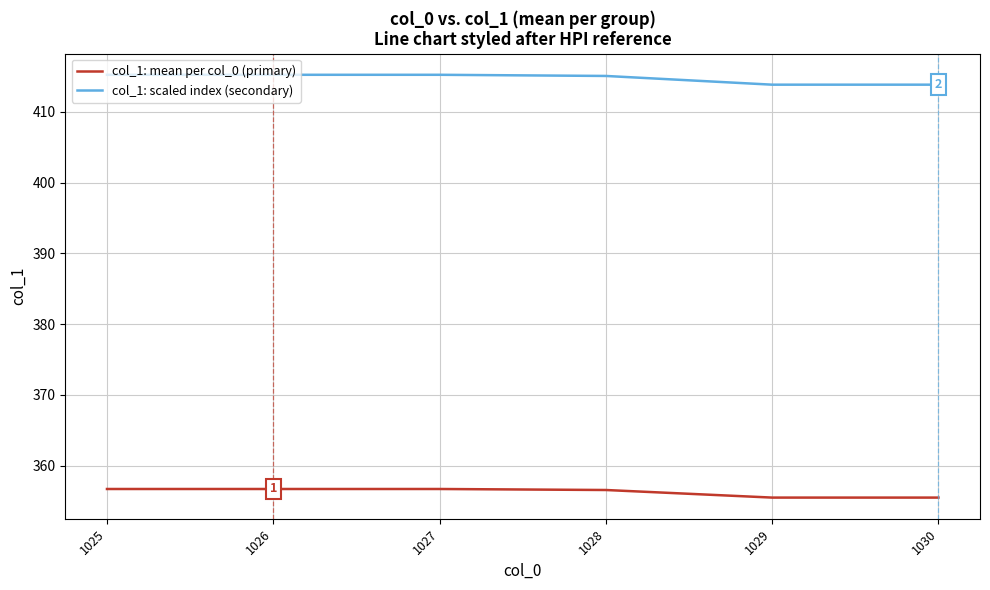

True or false: col_1: scaled index (secondary) and col_1: mean per col_0 (primary) cross at least once.

False